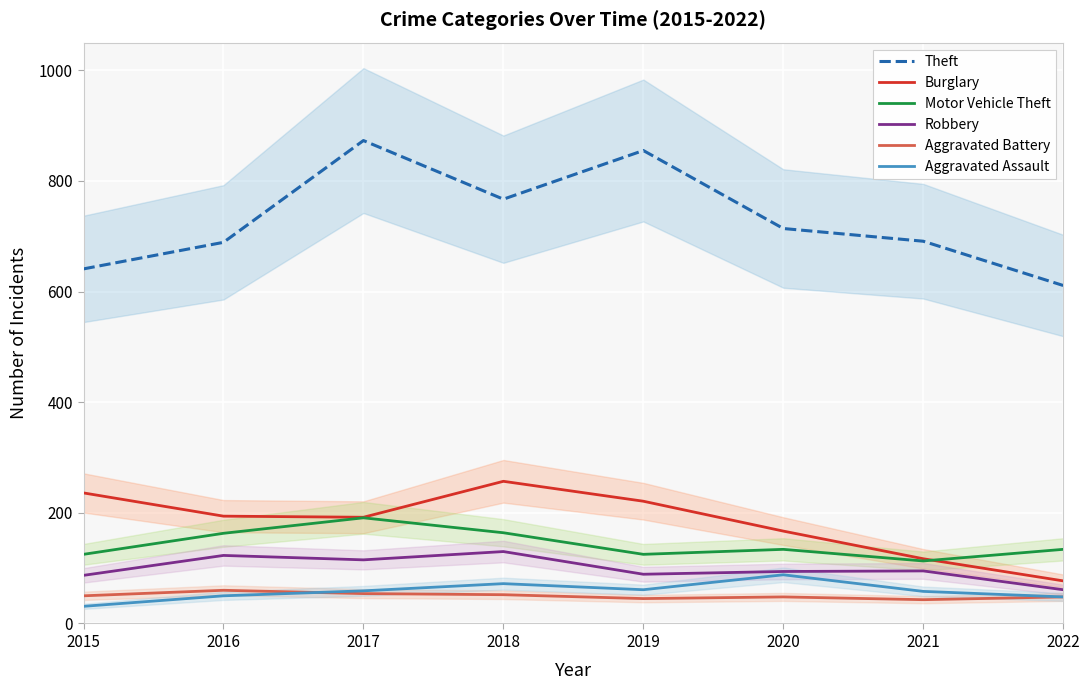

What is the total value across all series at 2021?

1117